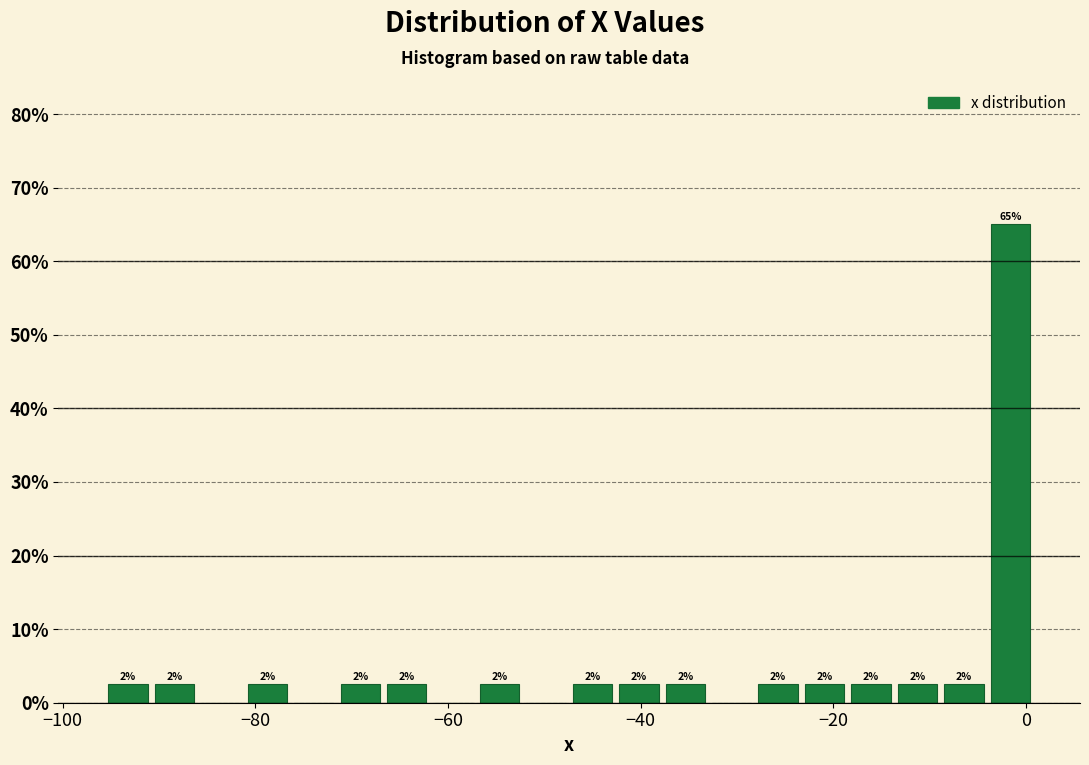

Read against the x-axis, roughly where is the centre of the tallest bar?

-2